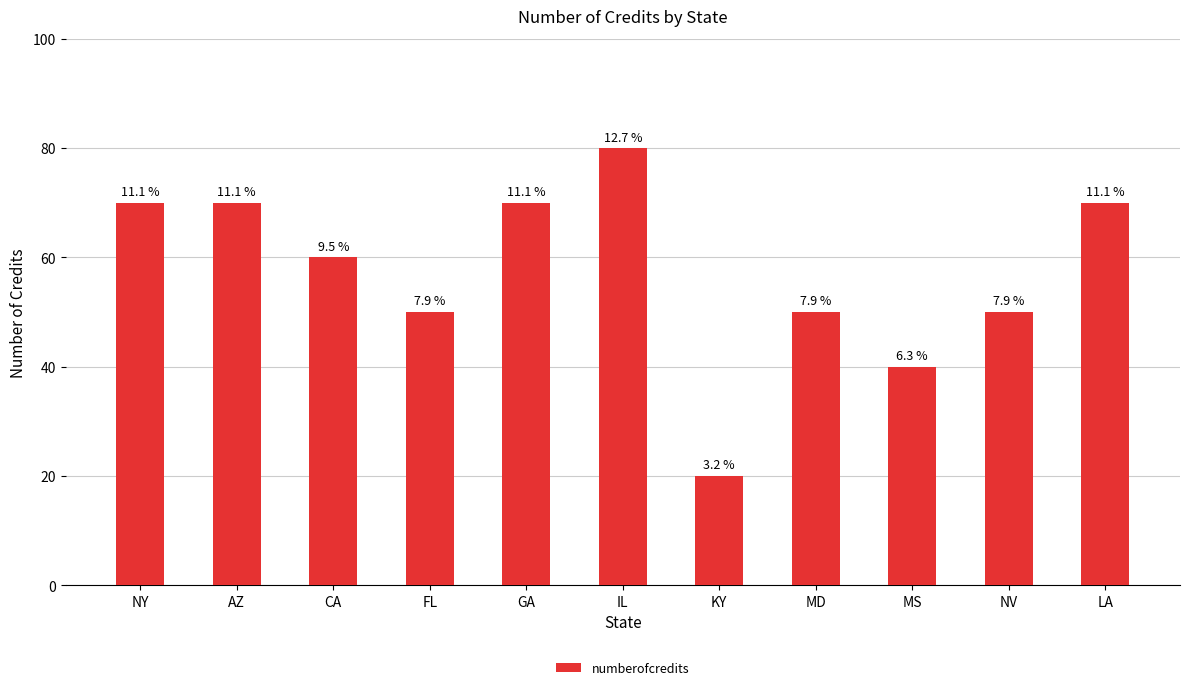

List the labels in order of value, largest first.

IL, NY, AZ, GA, LA, CA, FL, MD, NV, MS, KY